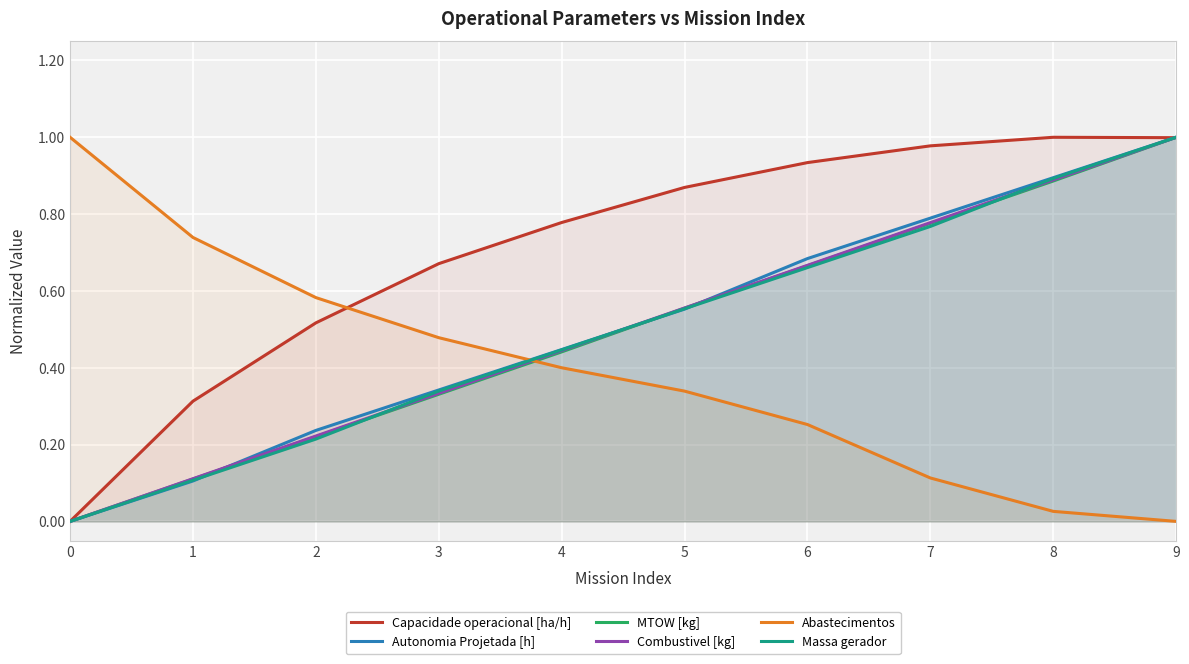

True or false: Combustivel [kg] has a value of 0.3 at 3.

True